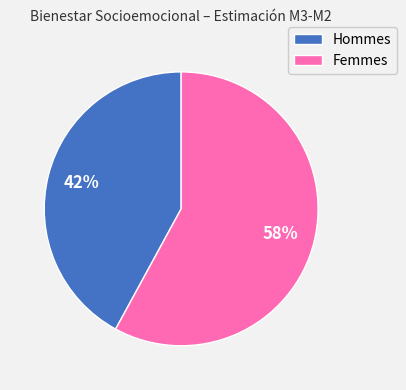

To the nearest percent, what is the average slice percentage?

50%